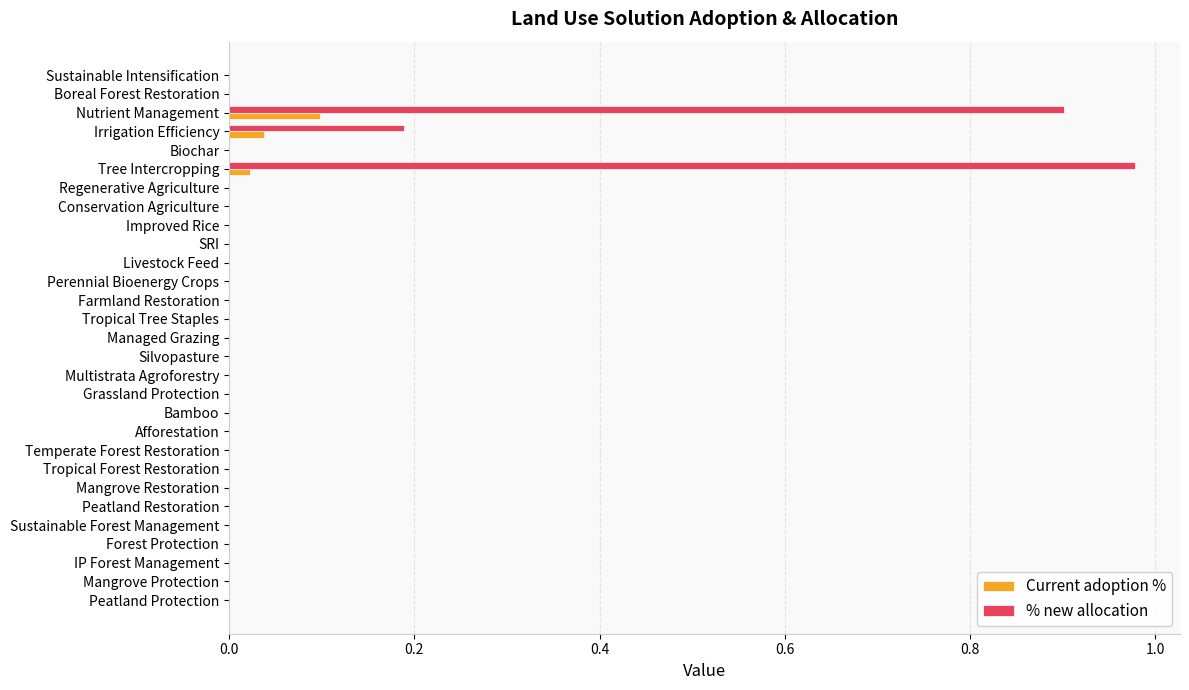

Which series has the largest total across all categories?

% new allocation